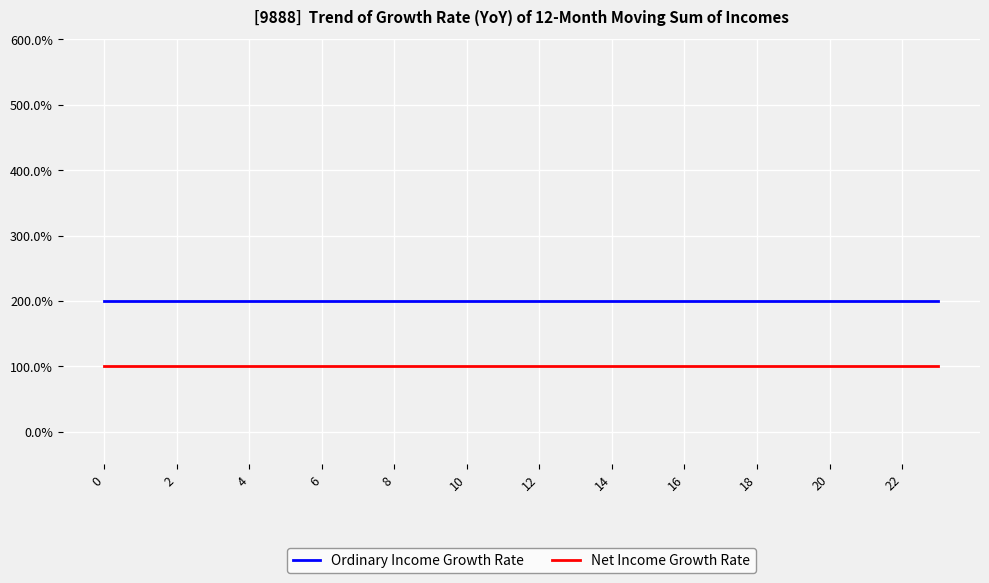

What is the label of the 4th point from the left?

6